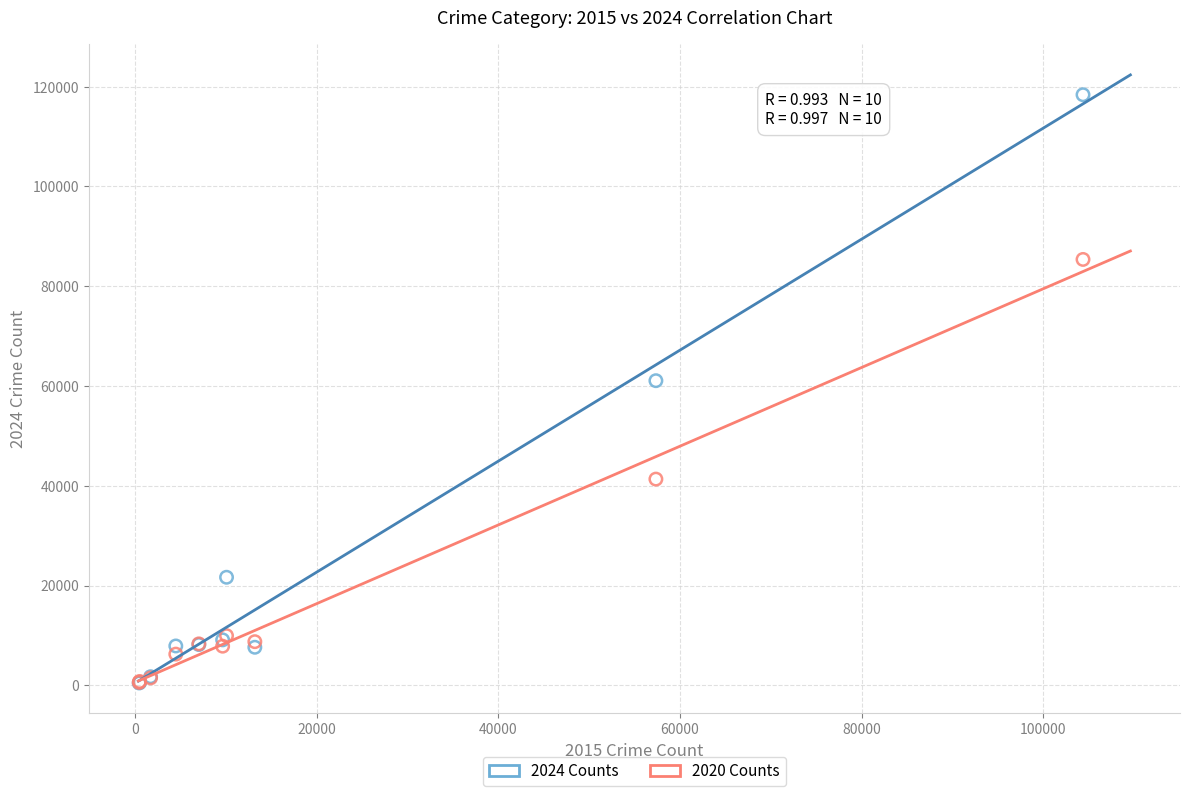

Which series reaches the maximum Y coordinate?

2024 Counts